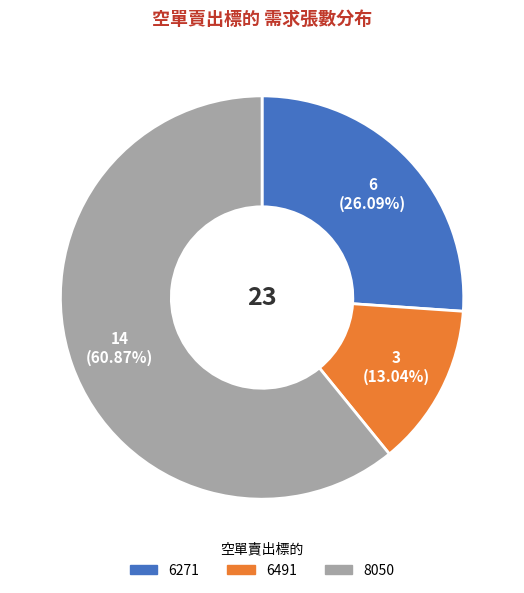

What is the smallest slice in the pie chart?

6491